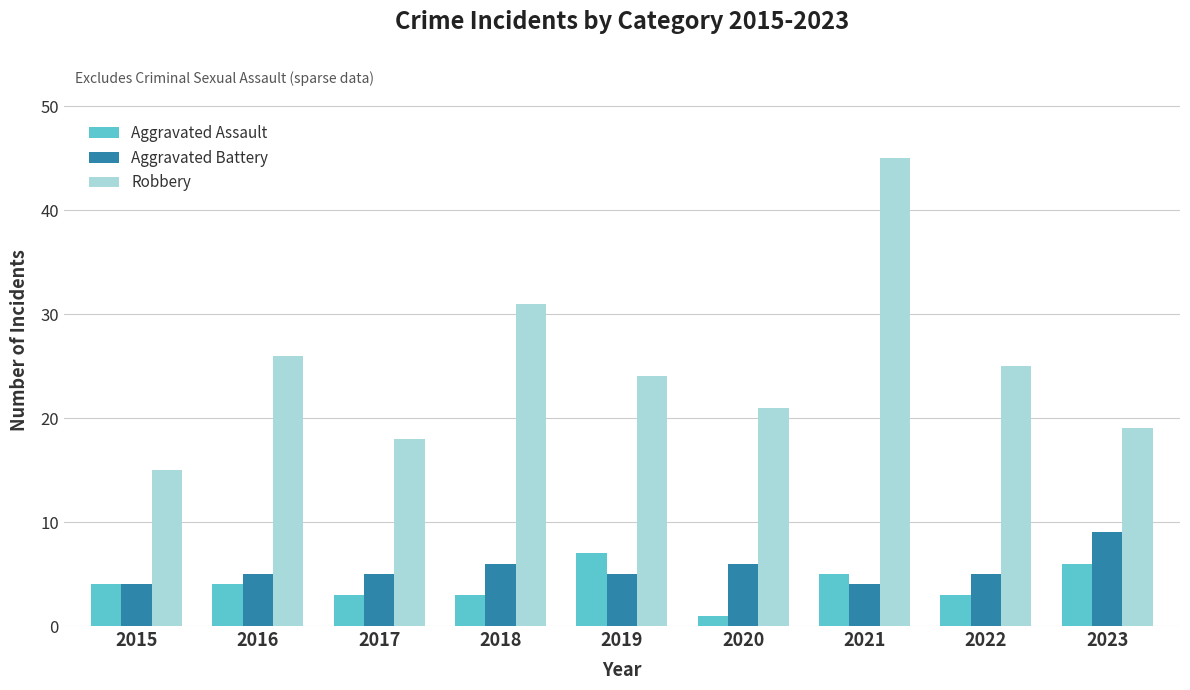

Rank the series at 2022 from highest to lowest value.

Robbery, Aggravated Battery, Aggravated Assault